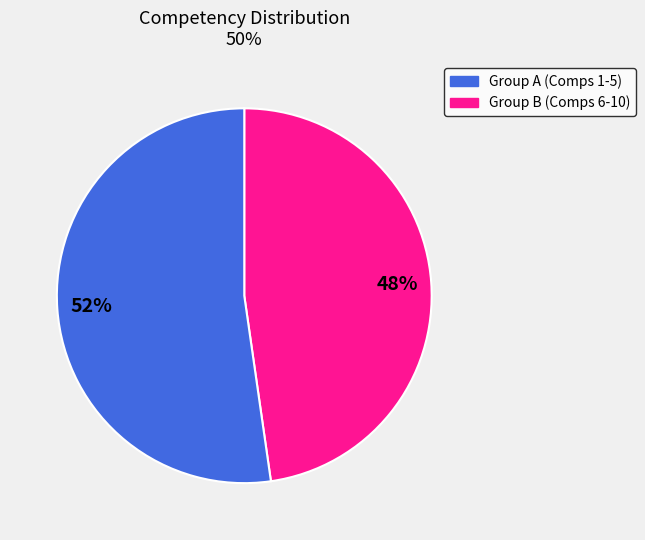

To the nearest percent, what is the average slice percentage?

50%